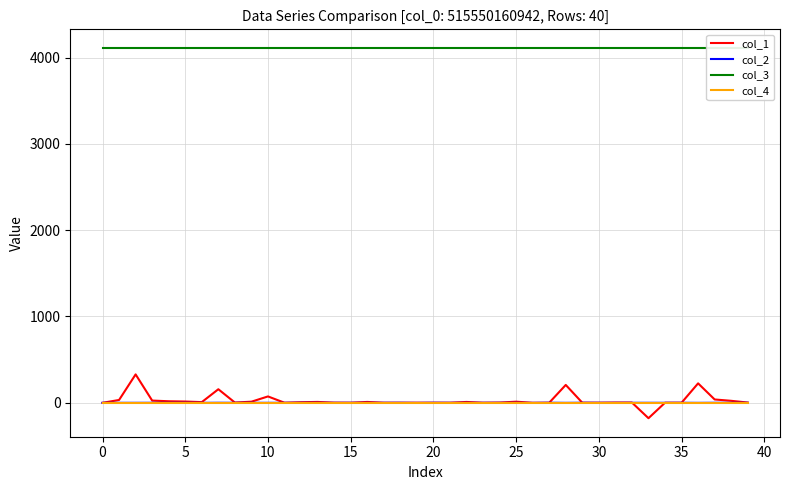

True or false: col_3 and col_4 cross at least once.

False